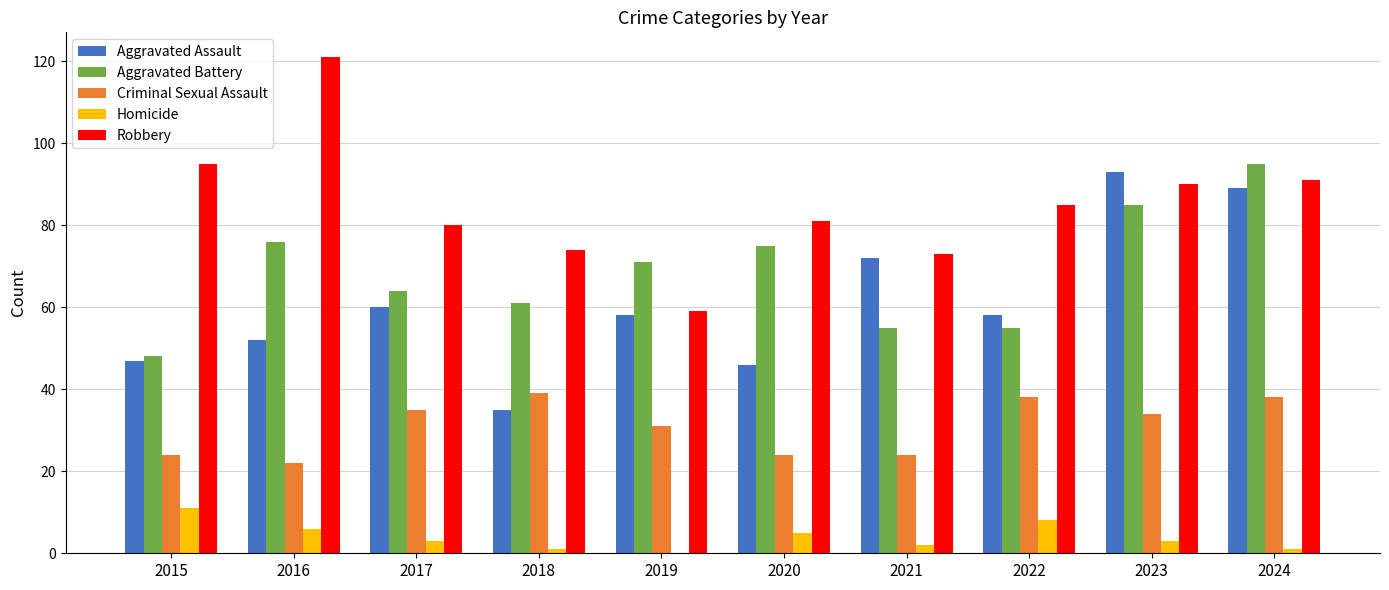

What value does the Criminal Sexual Assault series have at 2024?

38